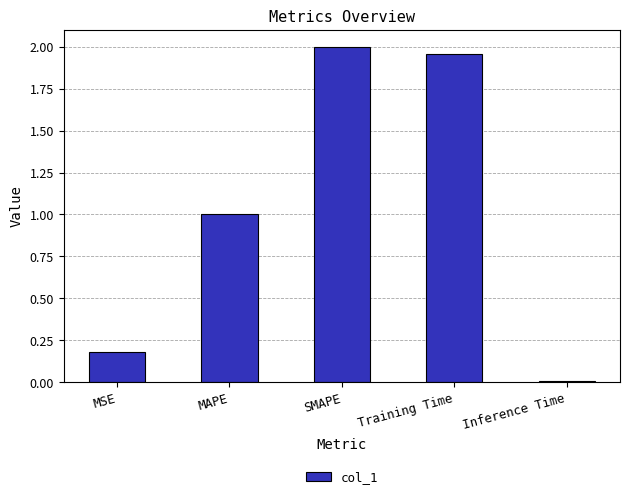

What is the difference between the maximum and second lowest values?

1.8